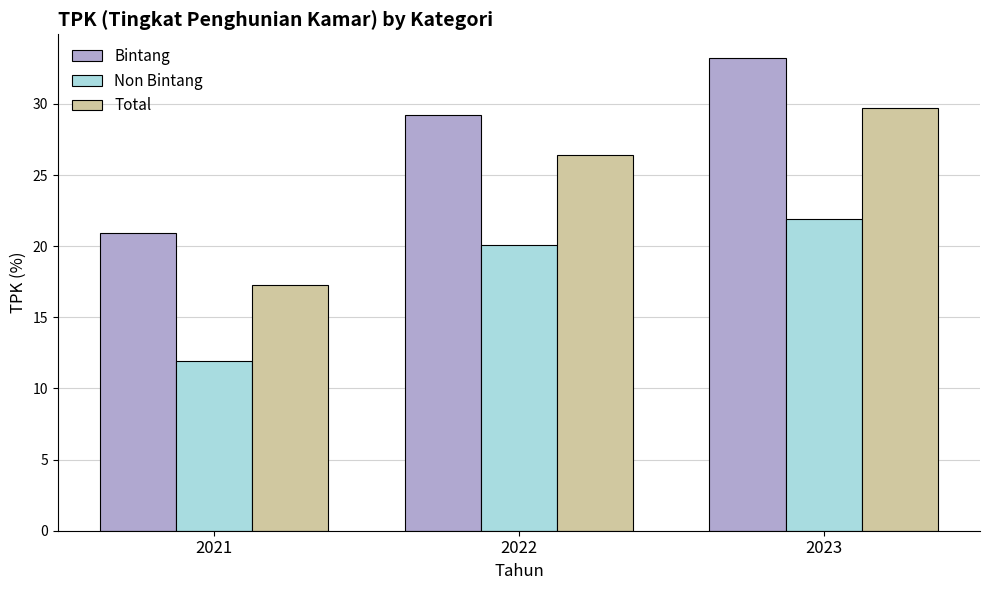

Rank the series by their average value, from lowest to highest.

Non Bintang, Total, Bintang